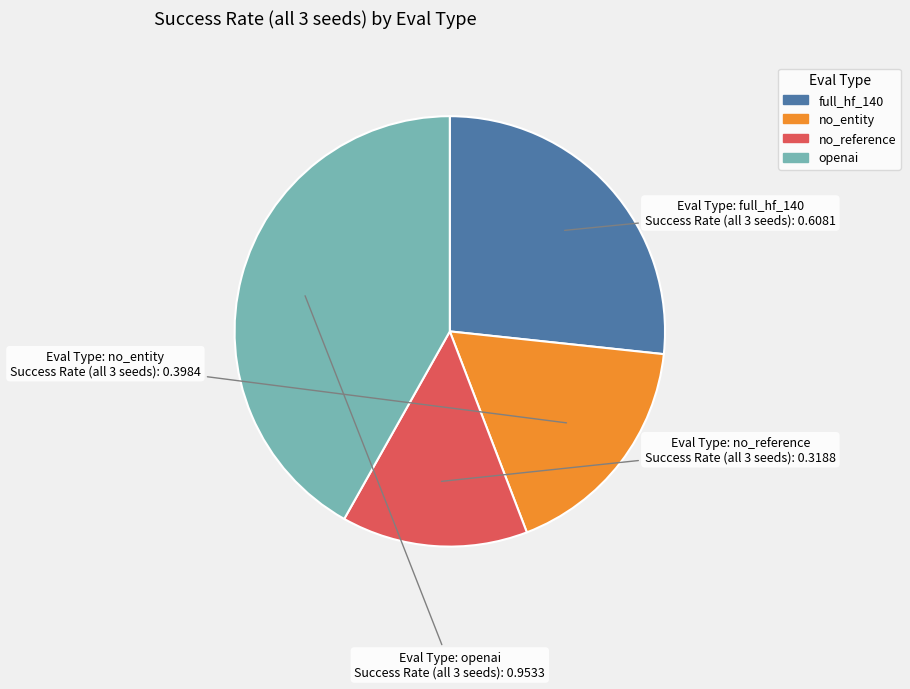

Combined, do no_entity and openai account for over 50%?

Yes